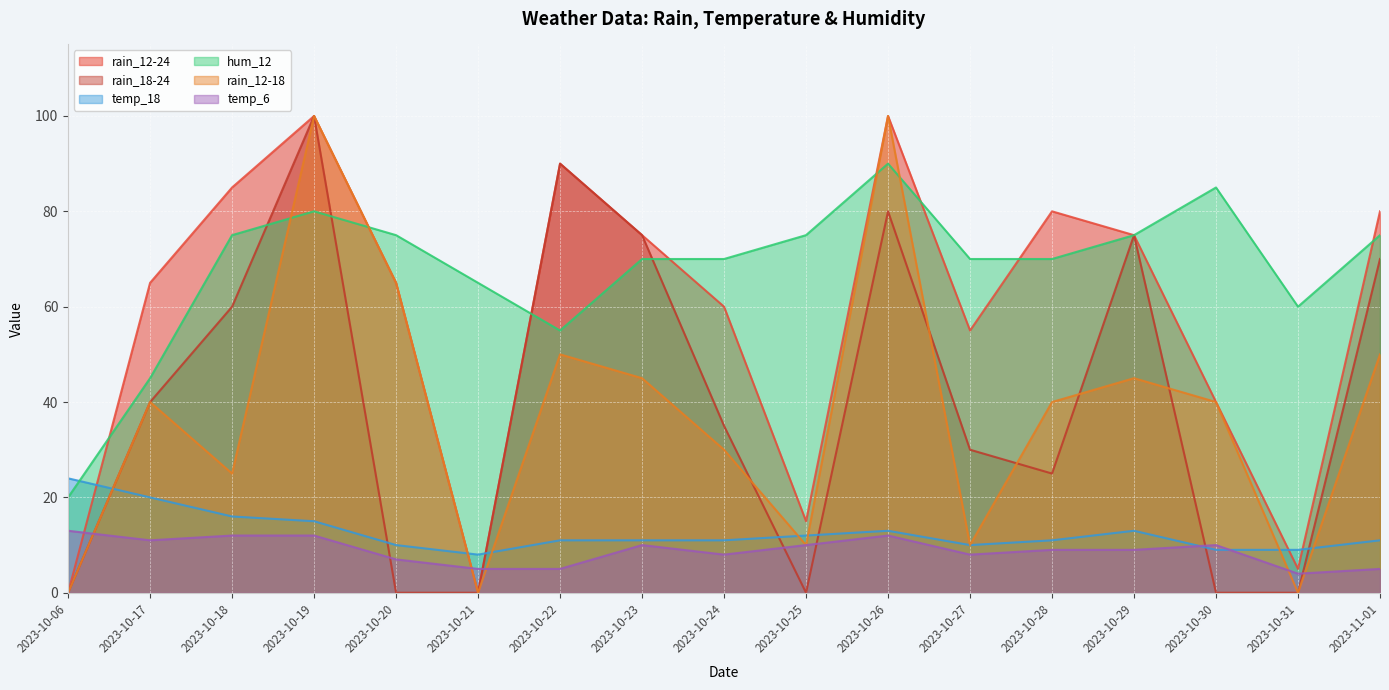

The rain_18-24 series shows 107 at 2023-10-18. True or false?

False